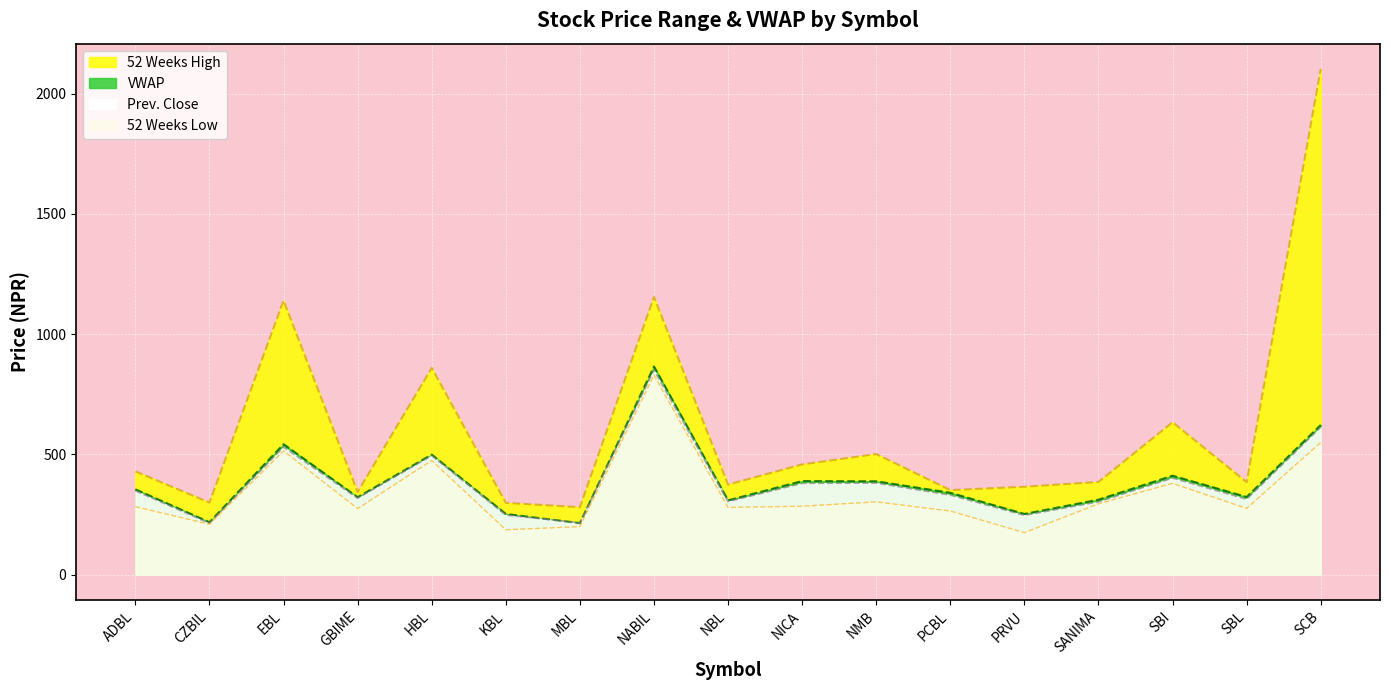

Rank the categories by 52 Weeks High value from highest to lowest.

SCB, NABIL, EBL, HBL, SBI, NMB, NICA, ADBL, SANIMA, SBL, NBL, PRVU, PCBL, GBIME, CZBIL, KBL, MBL